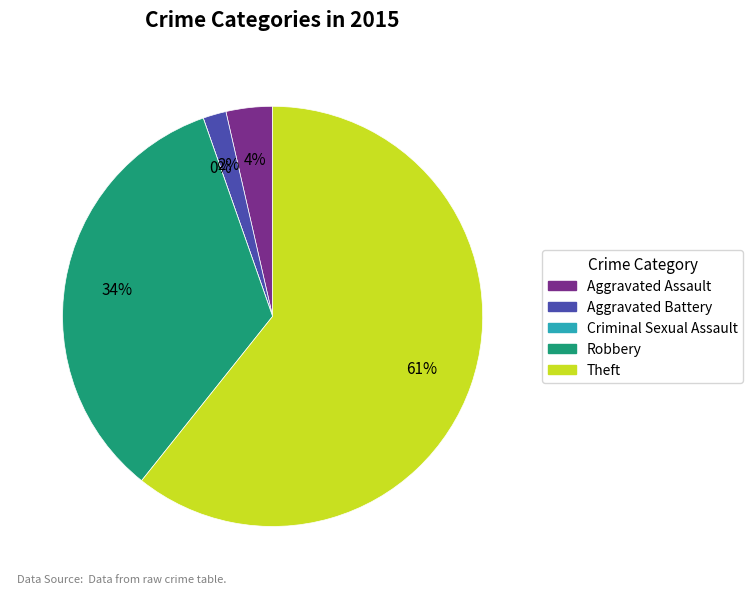

Which category has the biggest portion of the pie?

Theft